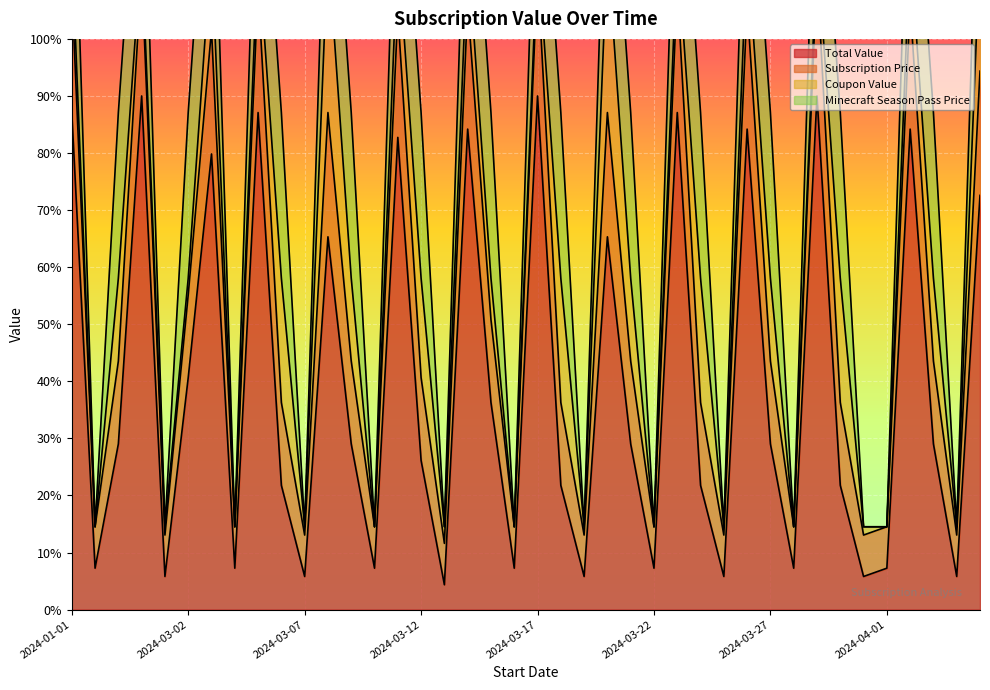

What is the total value across all series at 2024-04-04?

20.3